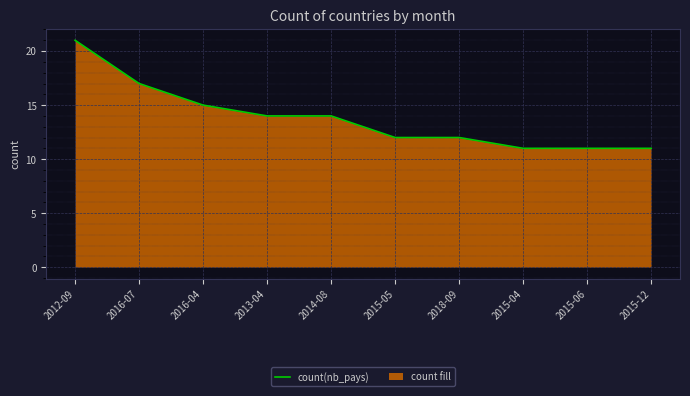

How many data points does each series have?

10